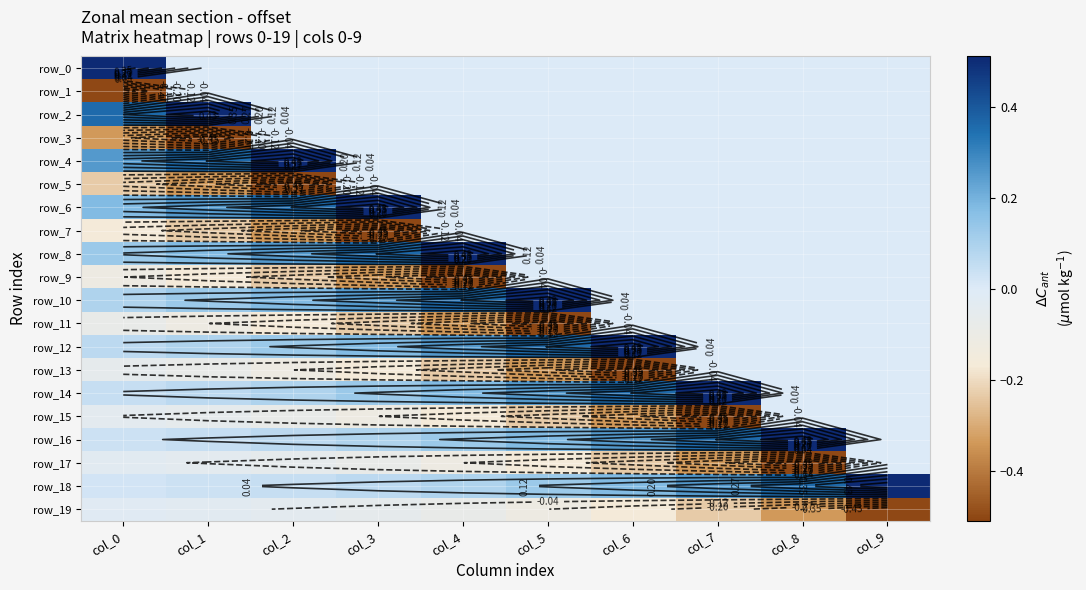

Reading left to right, what are all the values shown in this chart?

row_0: 0.5	0.0	0.0	0.0	0.0	0.0	0.0	0.0	0.0	0.0
row_1: -0.5	0.0	0.0	0.0	0.0	0.0	0.0	0.0	0.0	0.0
row_2: 0.4	0.5	0.0	0.0	0.0	0.0	0.0	0.0	0.0	0.0
row_3: -0.3	-0.5	0.0	0.0	0.0	0.0	0.0	0.0	0.0	0.0
row_4: 0.3	0.4	0.5	0.0	0.0	0.0	0.0	0.0	0.0	0.0
row_5: -0.2	-0.3	-0.5	0.0	0.0	0.0	0.0	0.0	0.0	0.0
row_6: 0.2	0.3	0.4	0.5	0.0	0.0	0.0	0.0	0.0	0.0
row_7: -0.2	-0.2	-0.3	-0.5	0.0	0.0	0.0	0.0	0.0	0.0
row_8: 0.1	0.2	0.3	0.4	0.5	0.0	0.0	0.0	0.0	0.0
row_9: -0.1	-0.2	-0.2	-0.3	-0.5	0.0	0.0	0.0	0.0	0.0
row_10: 0.1	0.1	0.2	0.3	0.4	0.5	0.0	0.0	0.0	0.0
row_11: -0.1	-0.1	-0.2	-0.2	-0.3	-0.5	0.0	0.0	0.0	0.0
row_12: 0.1	0.1	0.1	0.2	0.3	0.4	0.5	0.0	0.0	0.0
row_13: -0.1	-0.1	-0.1	-0.2	-0.2	-0.3	-0.5	0.0	0.0	0.0
row_14: 0.0	0.1	0.1	0.1	0.2	0.3	0.4	0.5	0.0	0.0
row_15: -0.0	-0.1	-0.1	-0.1	-0.2	-0.2	-0.3	-0.5	0.0	0.0
row_16: 0.0	0.0	0.1	0.1	0.1	0.2	0.3	0.4	0.5	0.0
row_17: -0.0	-0.0	-0.1	-0.1	-0.1	-0.2	-0.2	-0.3	-0.5	0.0
row_18: 0.0	0.0	0.0	0.1	0.1	0.1	0.2	0.3	0.4	0.5
row_19: -0.0	-0.0	-0.0	-0.1	-0.1	-0.1	-0.2	-0.2	-0.3	-0.5